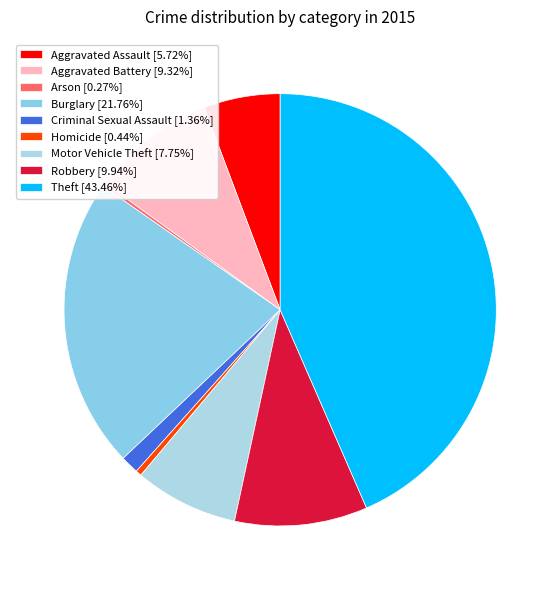

The Criminal Sexual Assault slice represents 1% of the pie. True or false?

True